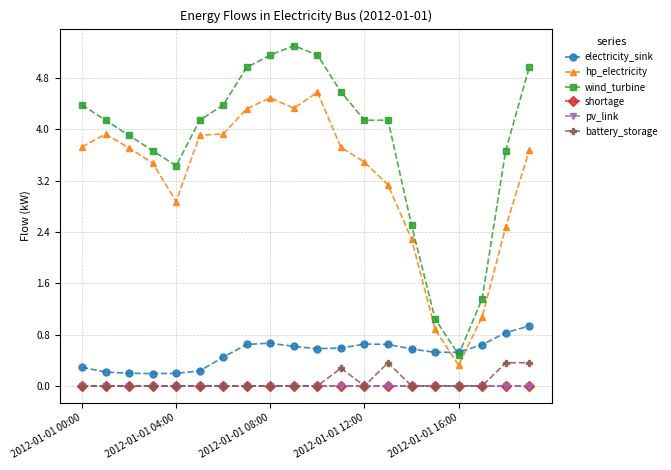

What are all the series names shown in the legend?

electricity_sink, hp_electricity, wind_turbine, shortage, pv_link, battery_storage